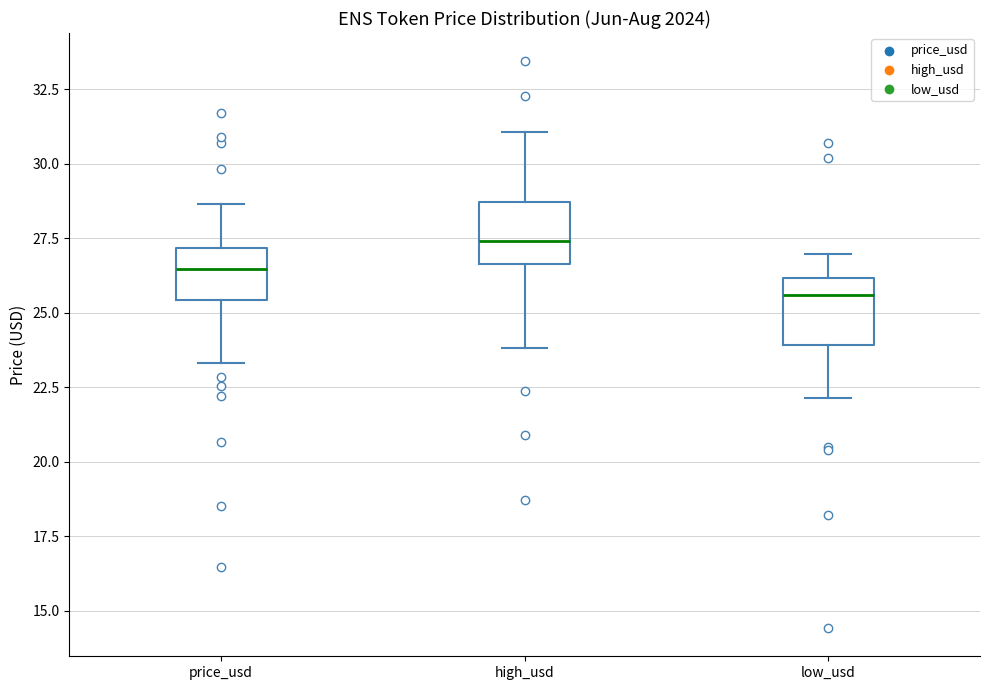

Which box has the highest median line?

high_usd